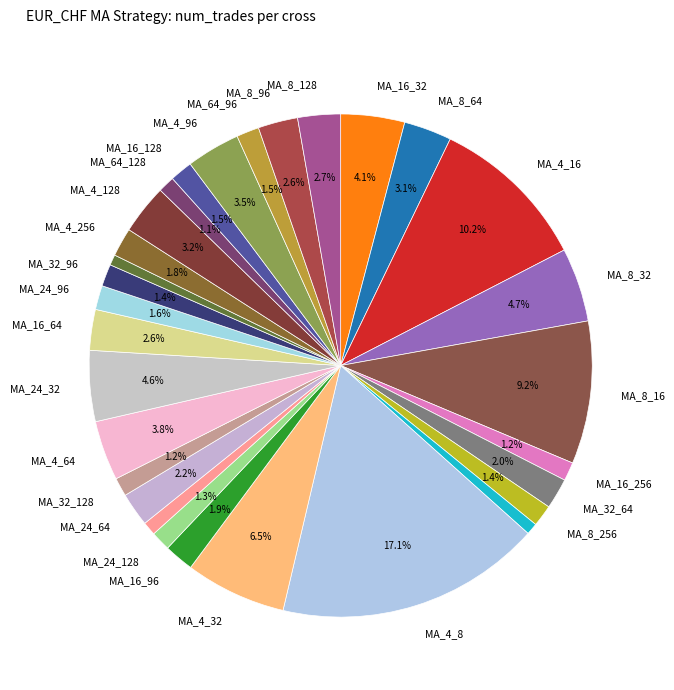

Count the number of slices in the pie.

30